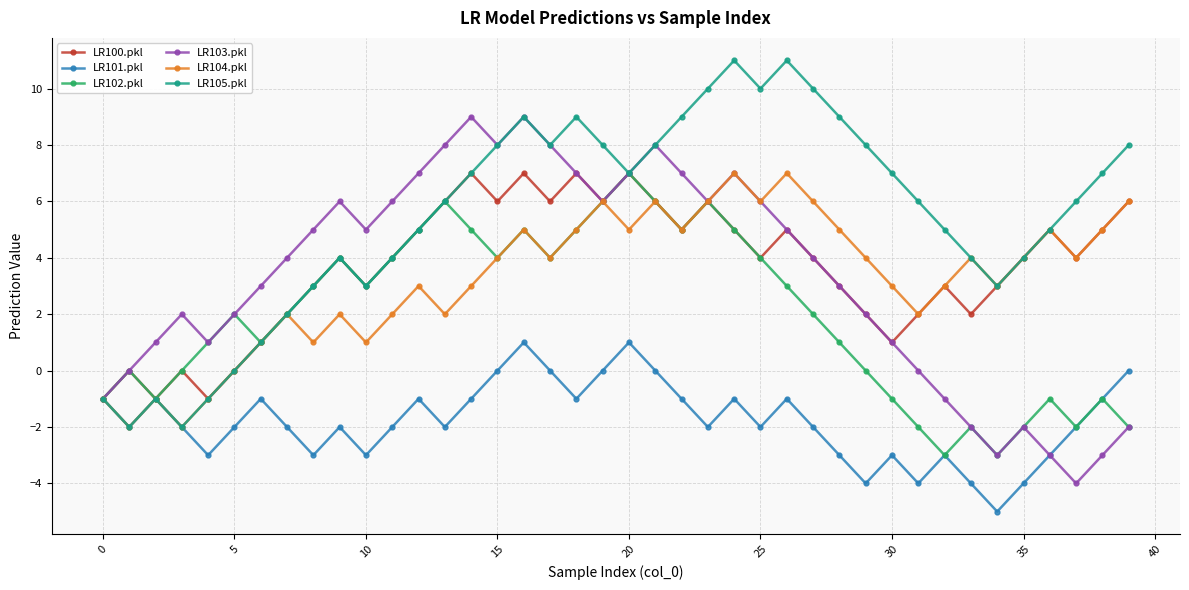

How many interior local valleys does the LR103.pkl series have?

7